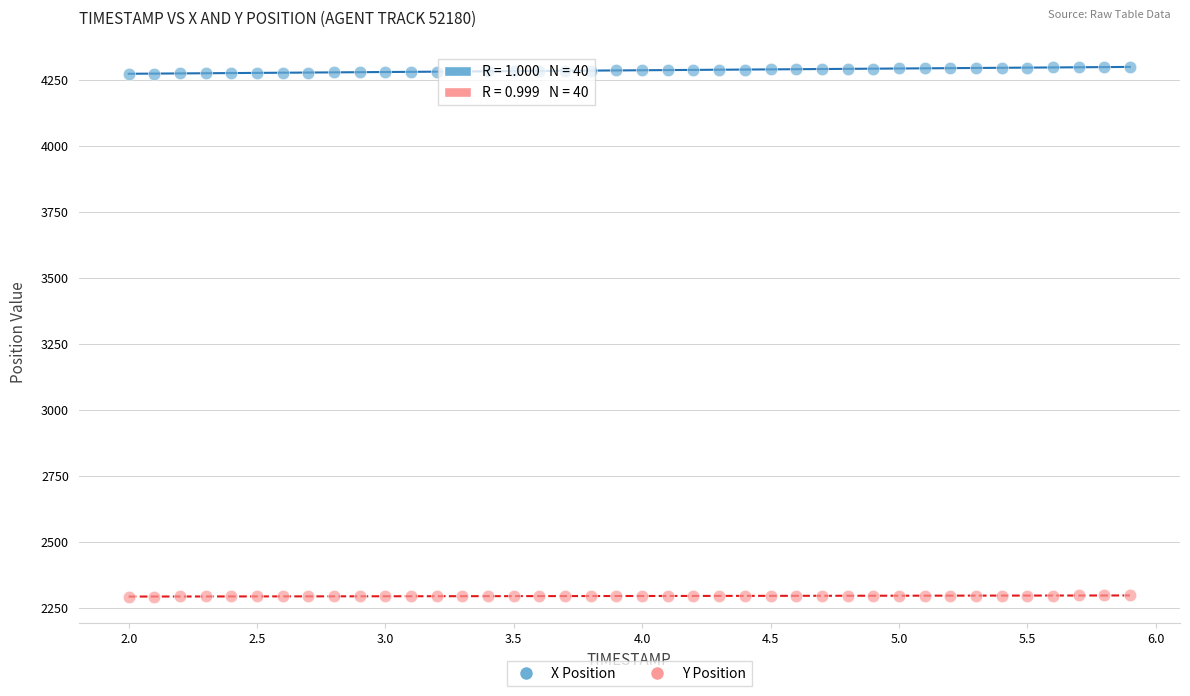

What are all the series names shown in the legend?

X Position, Y Position